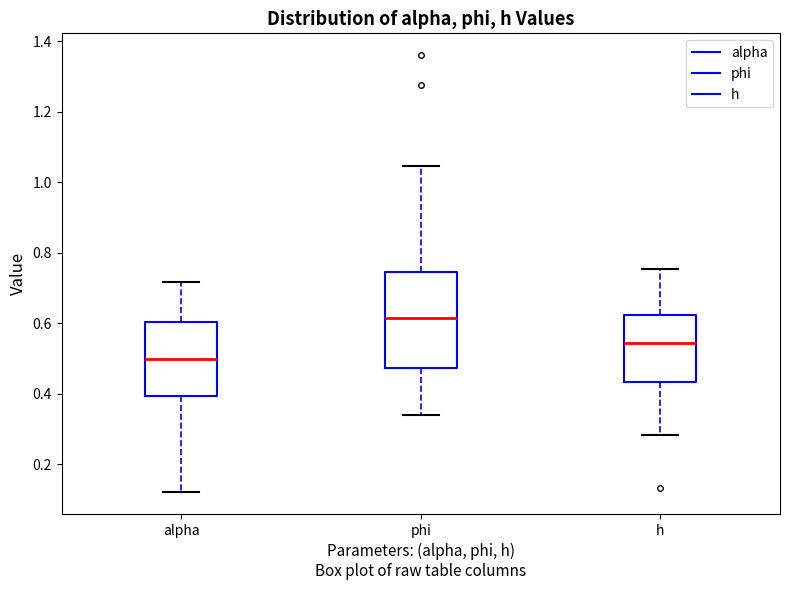

Where is the lower edge of the box for phi on the y-axis? The values are not printed on the chart, so give them approximately, as read against the axis.

0.48